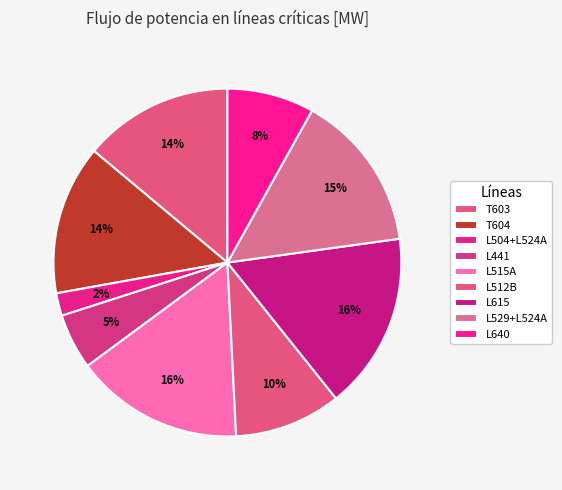

How many slices are in this pie chart?

9